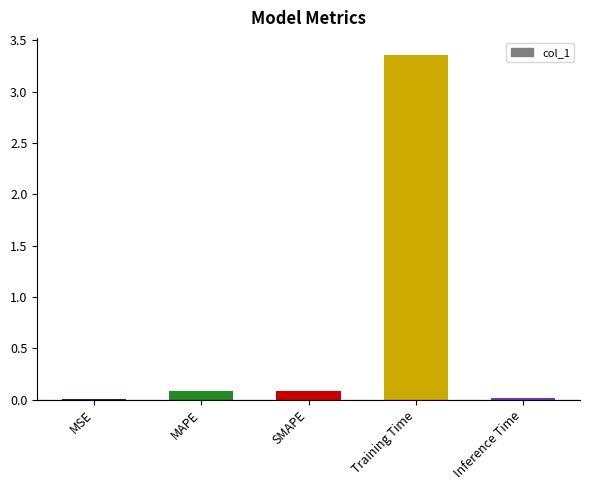

Are the bars grouped side by side (vs. stacked)?

No